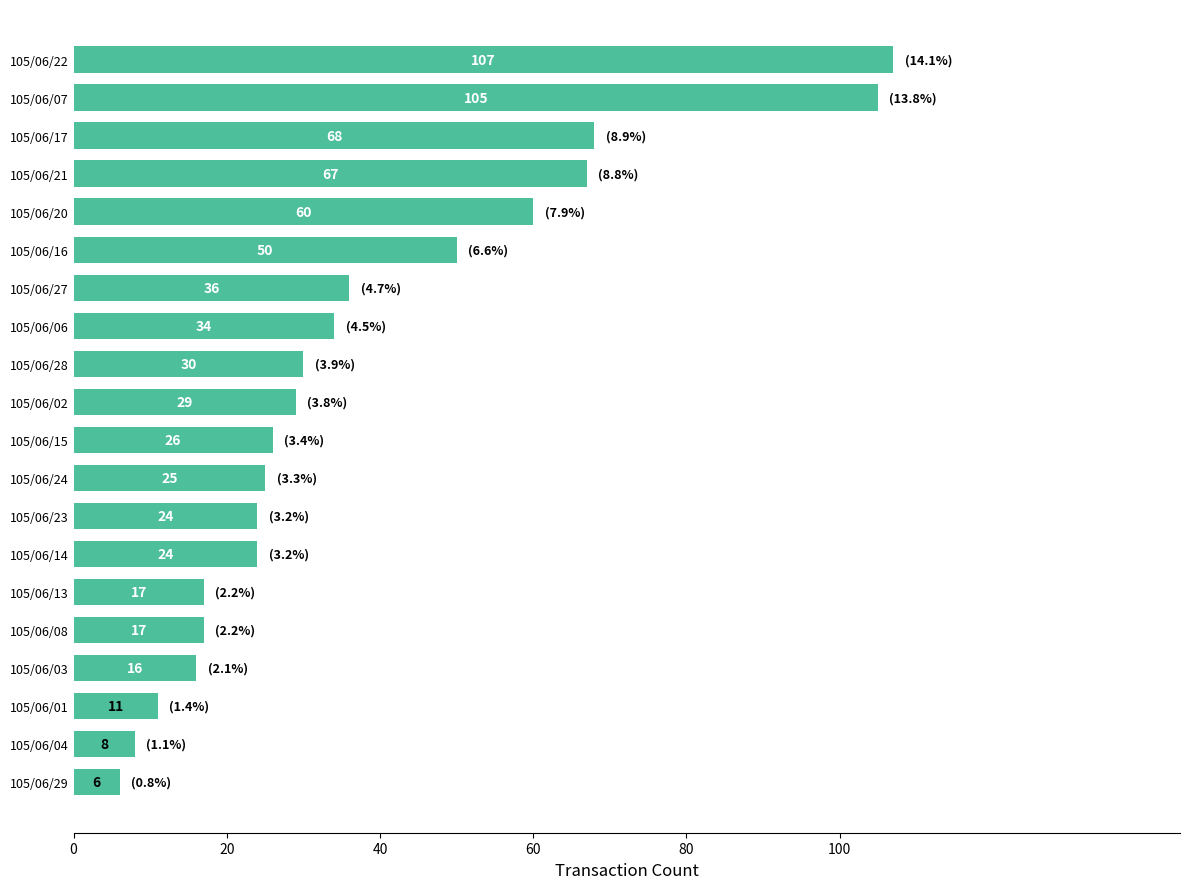

How many categories are shown in the chart?

20